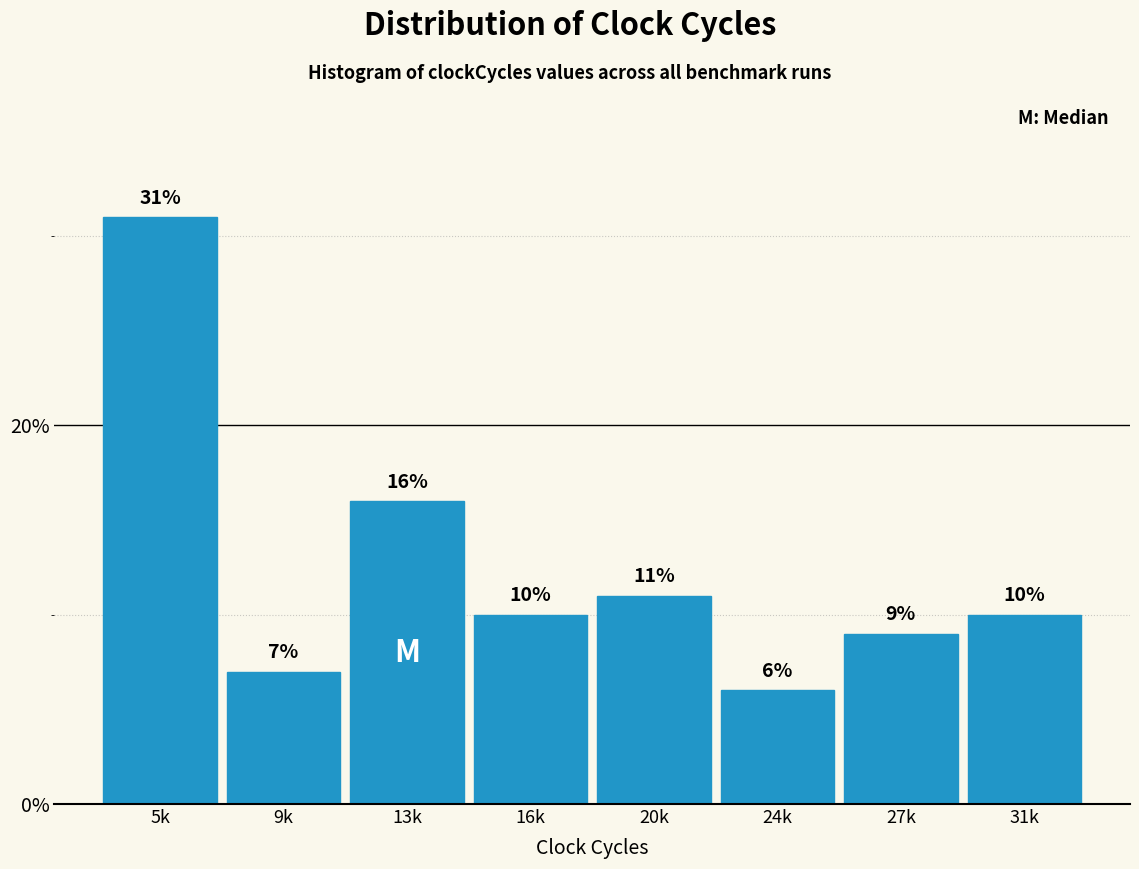

Reading left to right, transcribe all the data shown in this chart.

31.0	7.0	16.0	10.0	11.0	6.0	9.0	10.0